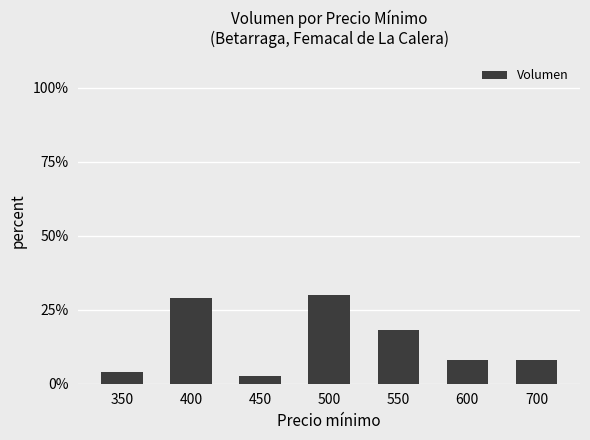

What is the greatest value displayed?

30.1